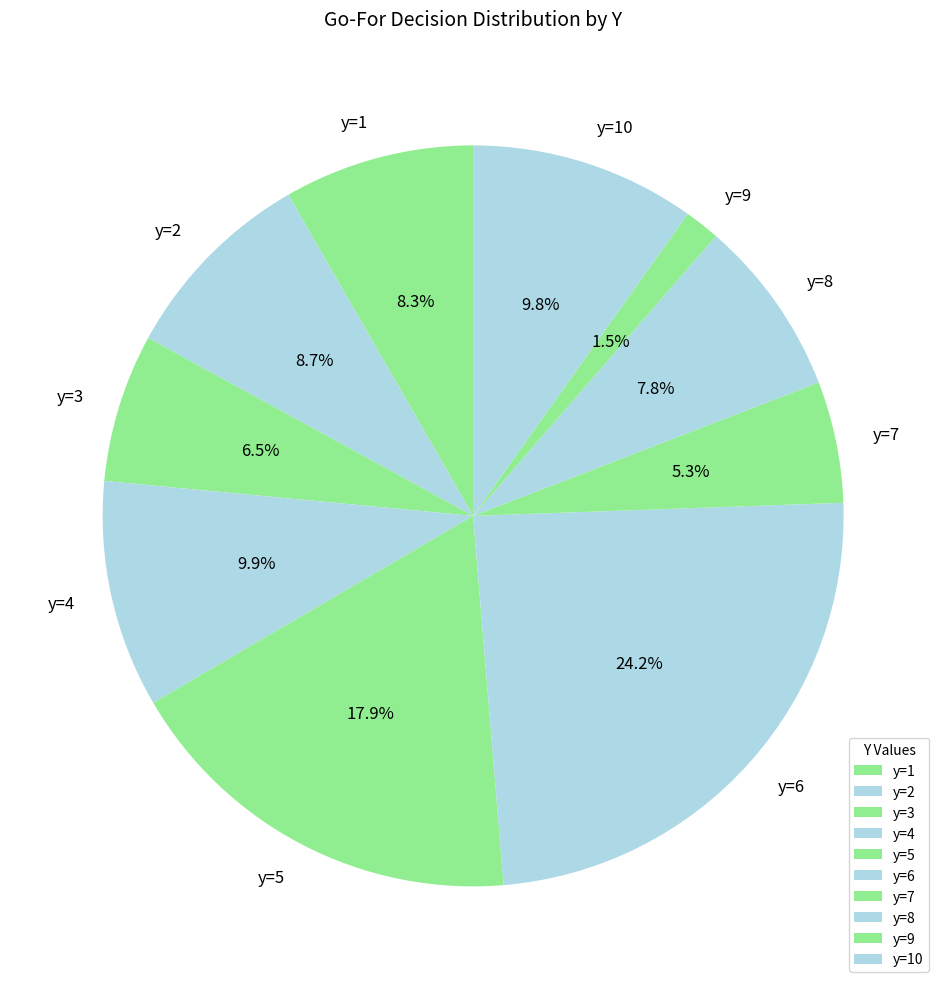

What percentage is NOT represented by y=8?

92.2%